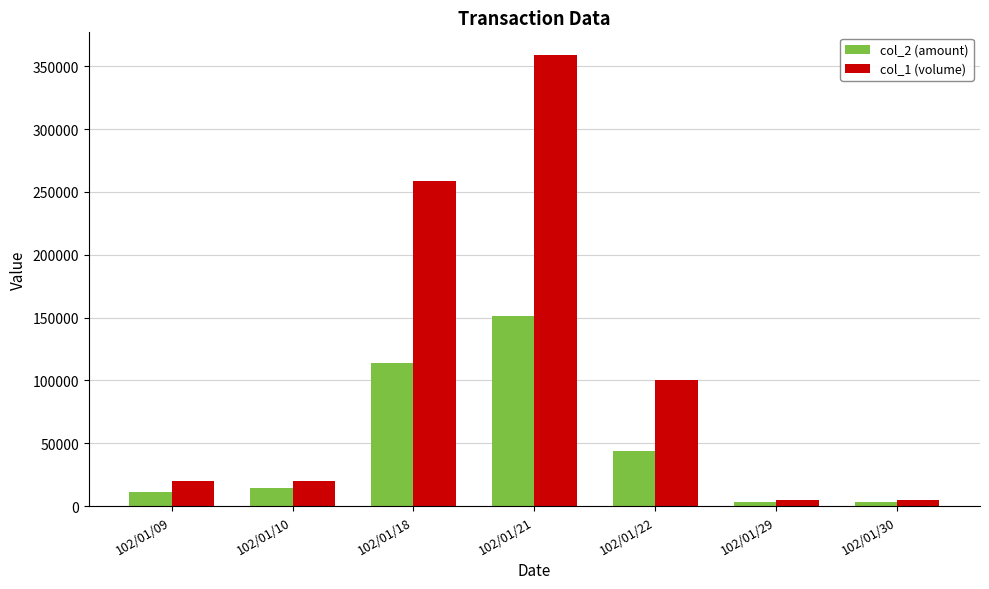

At which category does the chart reach its peak across all series?

102/01/21